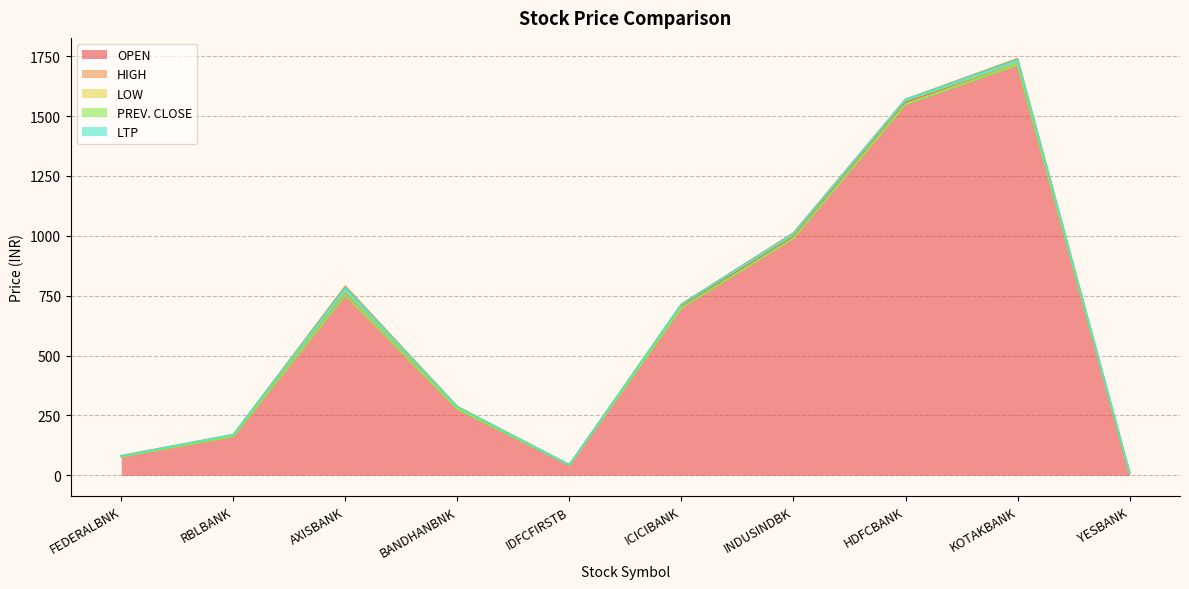

What are all the series names shown in the legend?

OPEN, HIGH, LOW, PREV. CLOSE, LTP